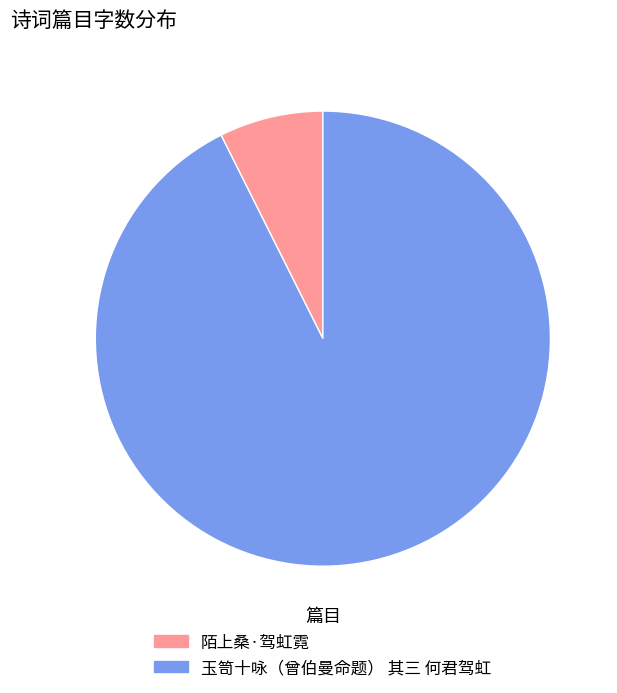

What is the largest slice in the pie chart?

玉笥十咏（曾伯曼命题） 其三 何君驾虹